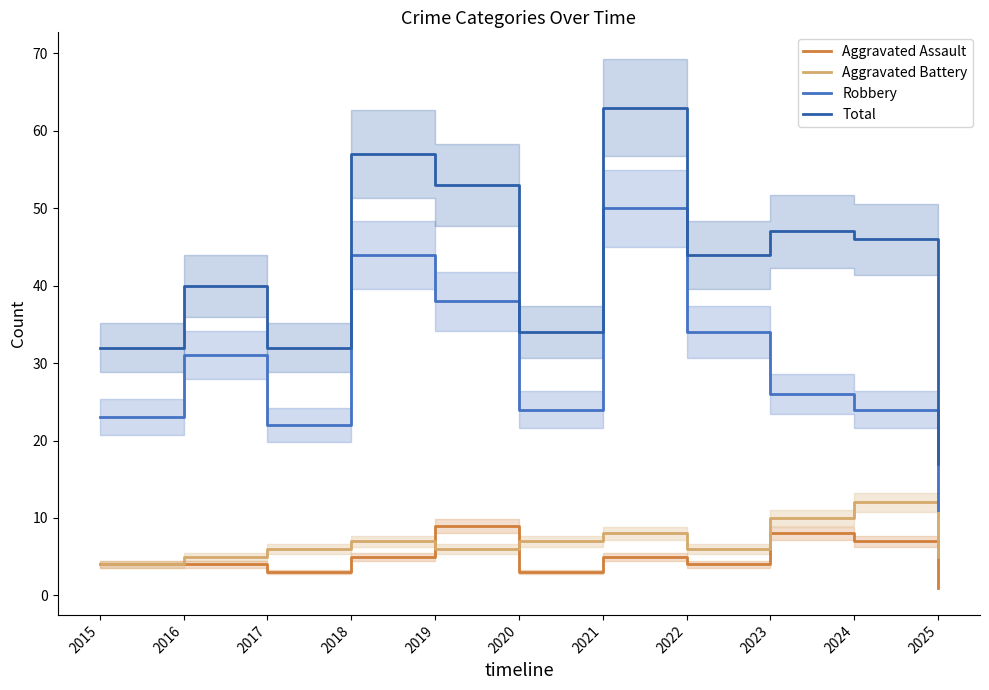

Reading left to right, what are all the values shown in this chart?

Aggravated Assault: 4	4	3	5	9	3	5	4	8	7	1
Aggravated Battery: 4	5	6	7	6	7	8	6	10	12	5
Robbery: 23	31	22	44	38	24	50	34	26	24	11
Total: 32	40	32	57	53	34	63	44	47	46	17